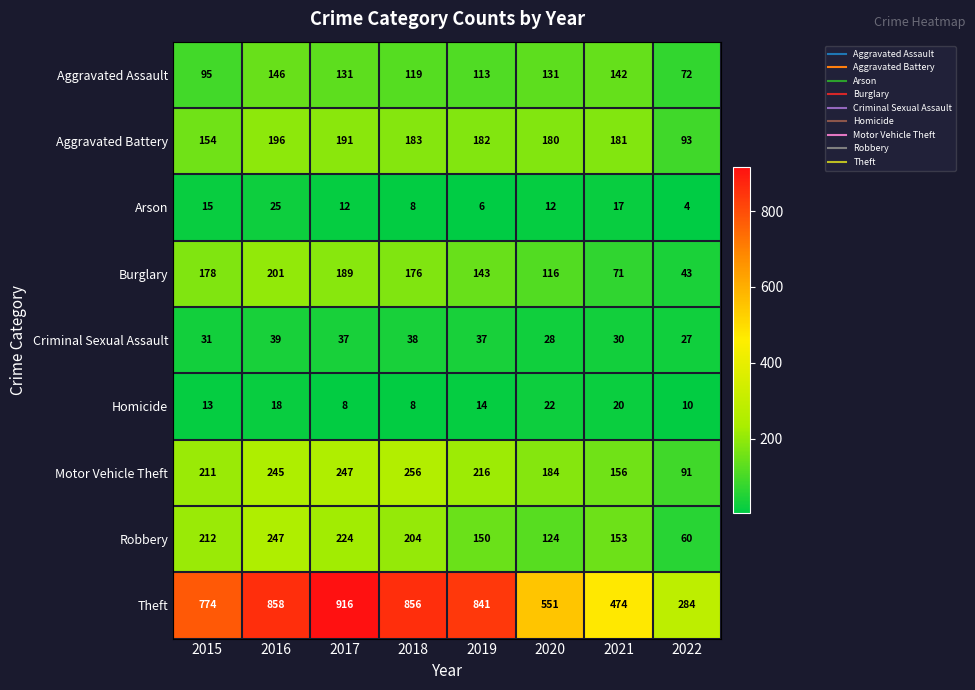

Between 2016 and 2018, which series saw the biggest shift?

Robbery